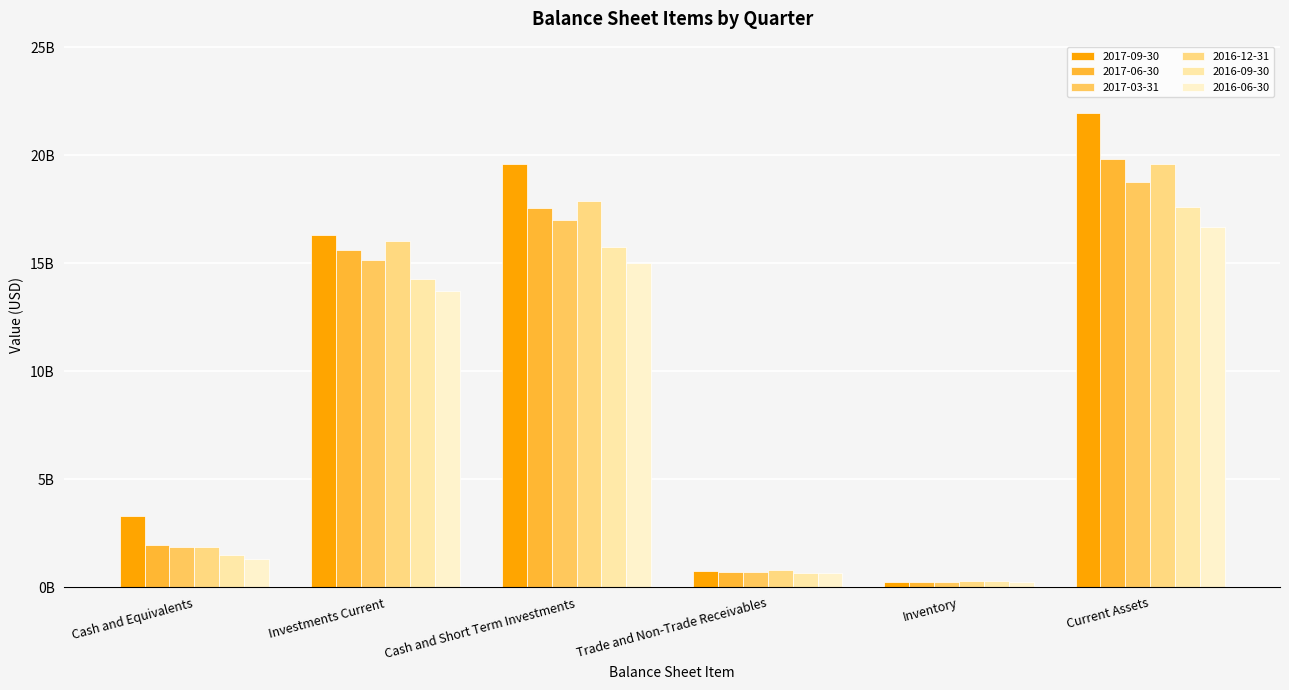

Are the bars horizontal?

No